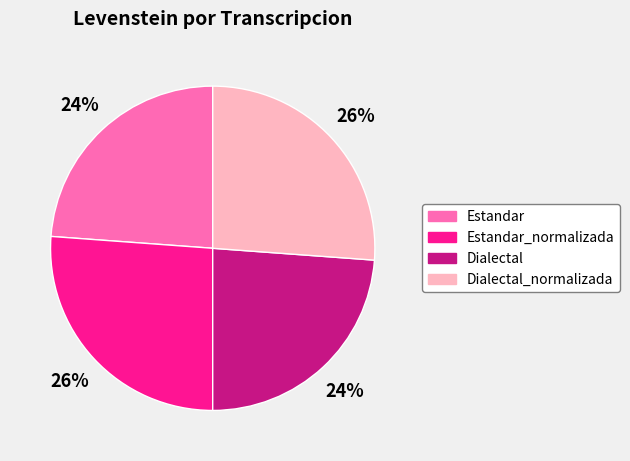

To the nearest percent, what is the difference between the largest and smallest slice percentages?

2%